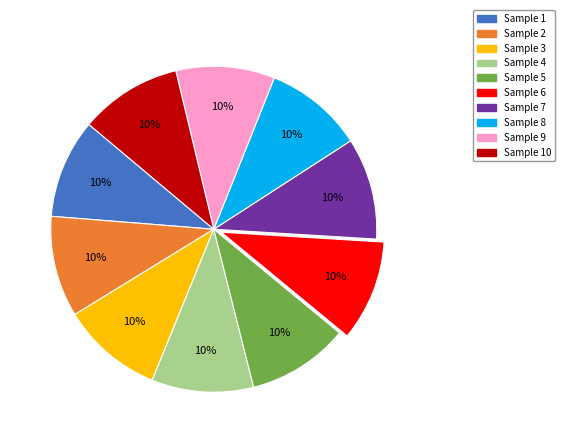

Do Sample 7 and Sample 5 together represent more than half of the pie?

No